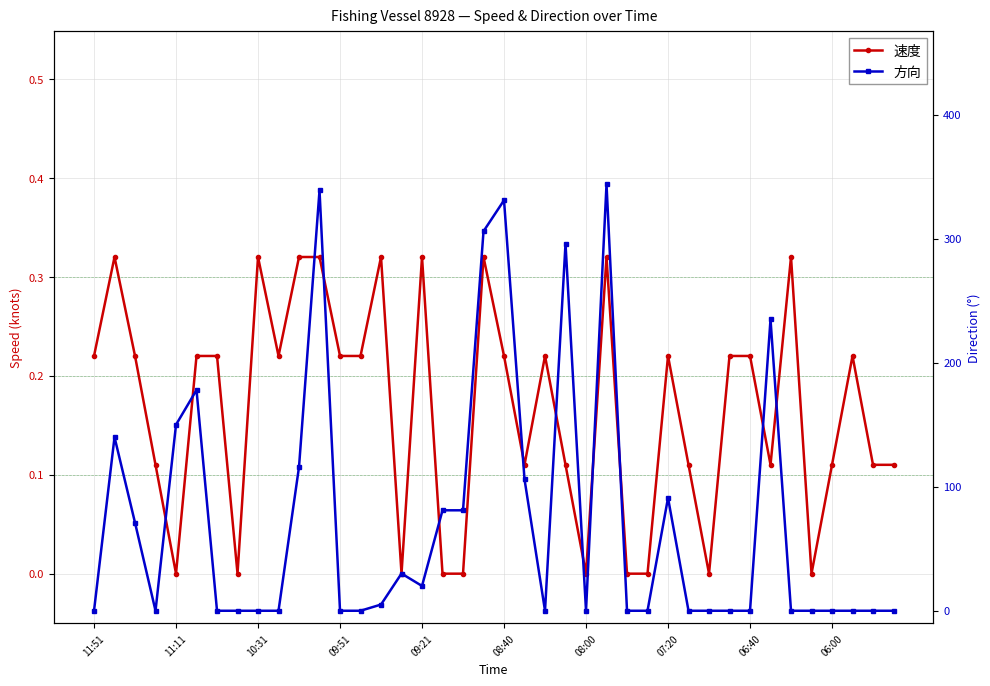

What is the difference between the maximum and minimum values in the 方向 series?

344.0